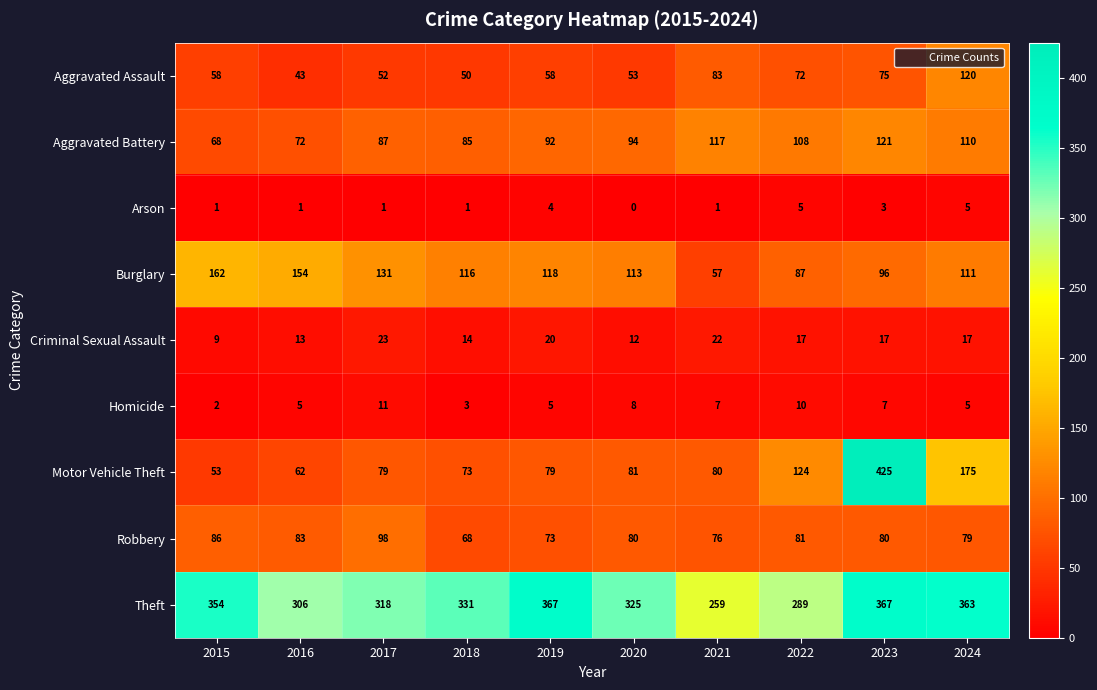

Rank the series at 2020 from lowest to highest value.

Arson, Homicide, Criminal Sexual Assault, Aggravated Assault, Robbery, Motor Vehicle Theft, Aggravated Battery, Burglary, Theft